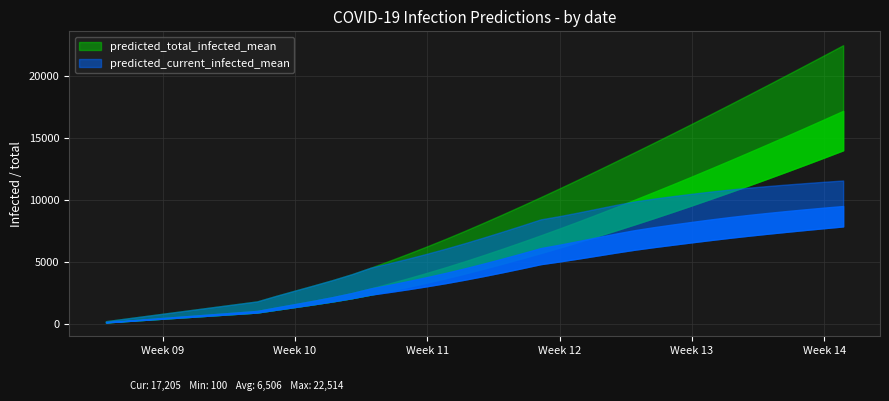

True or false: predicted_current_infected_upper and predicted_total_infected_upper intersect in this chart.

False